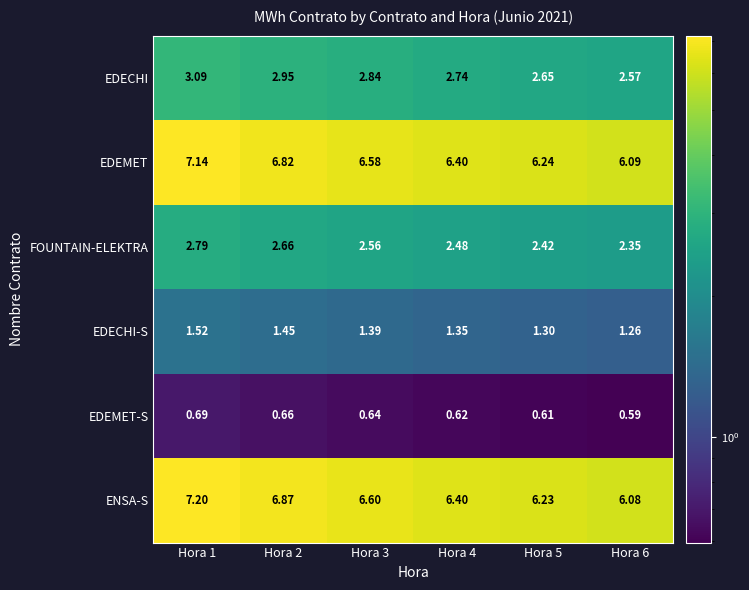

Which series has the widest spread of values?

ENSA-S